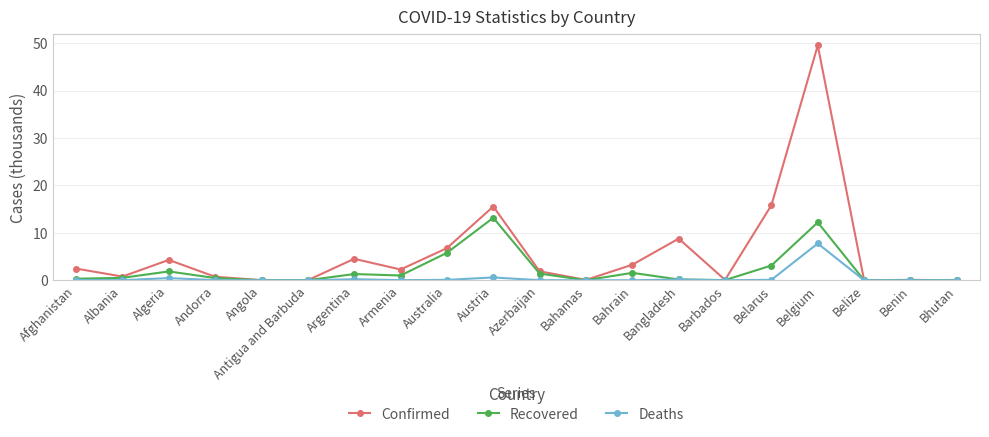

At how many categories does at least one series exceed 14?

3